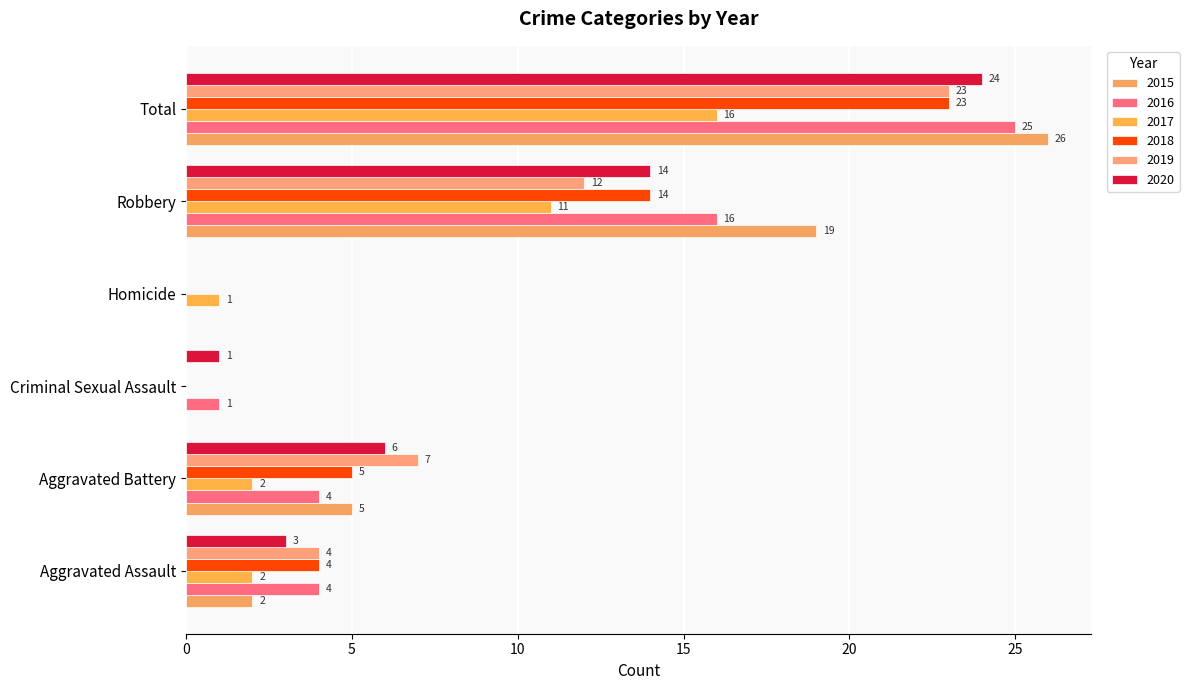

True or false: 2015 has a value of 0 at Criminal Sexual Assault.

True